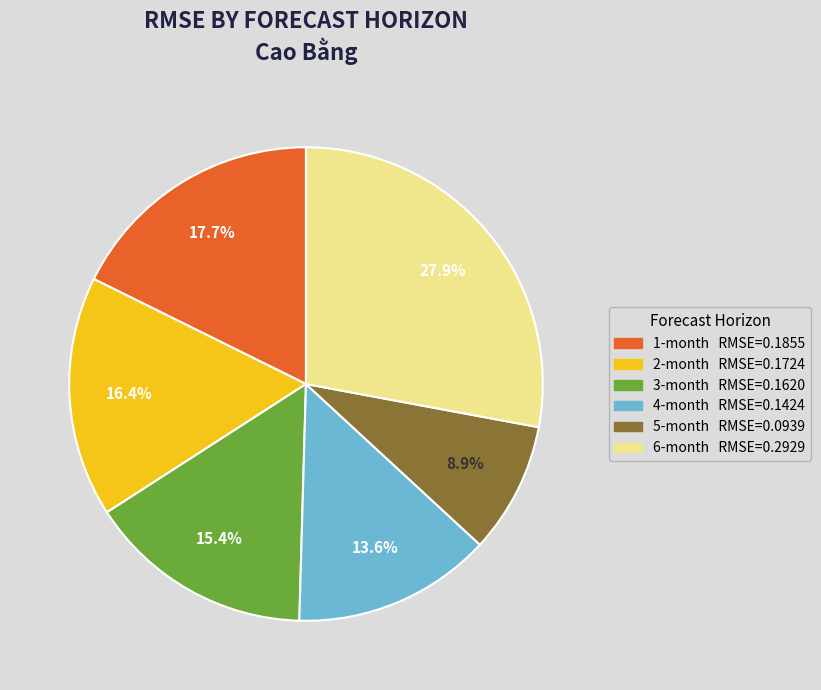

To the nearest percent, what percentage of the pie is 6-month?

28%